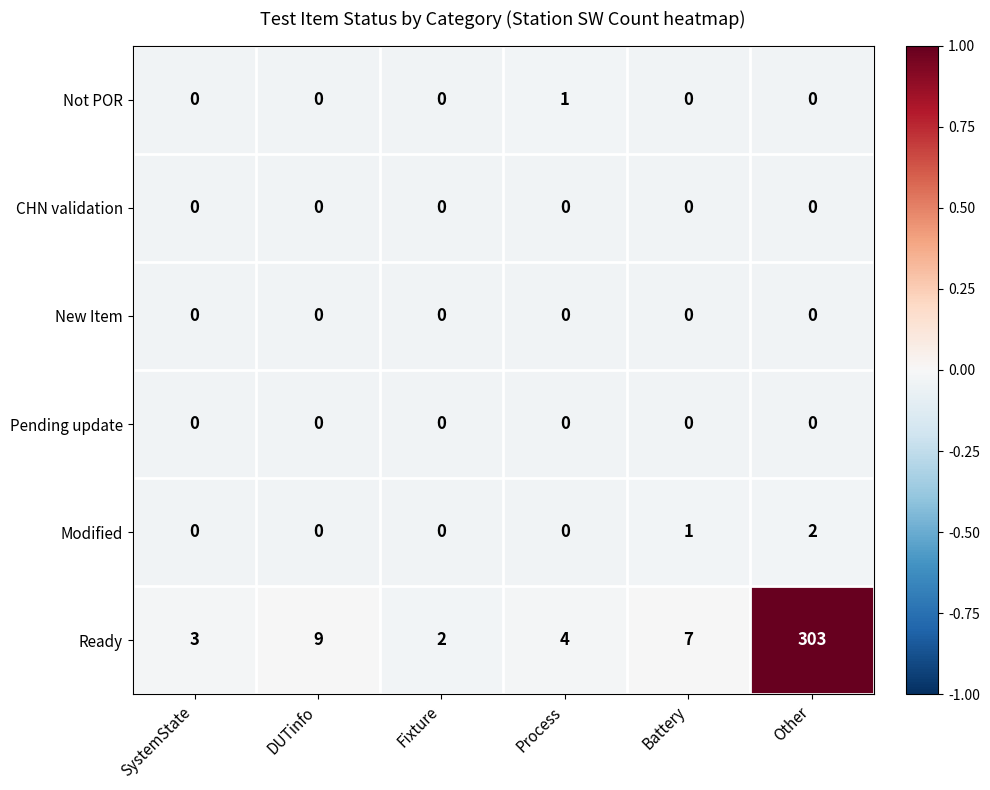

What is the total value across all series at Battery?

8